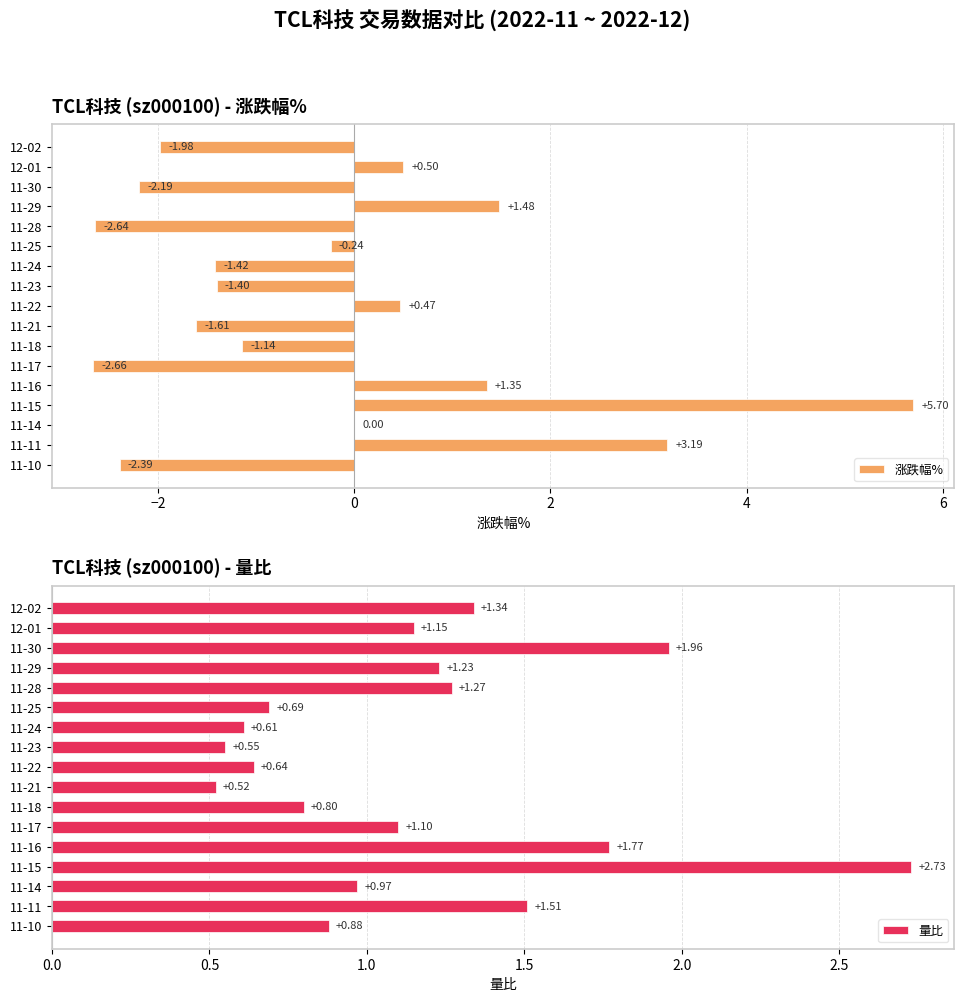

What is the maximum value for 涨跌幅%?

5.7